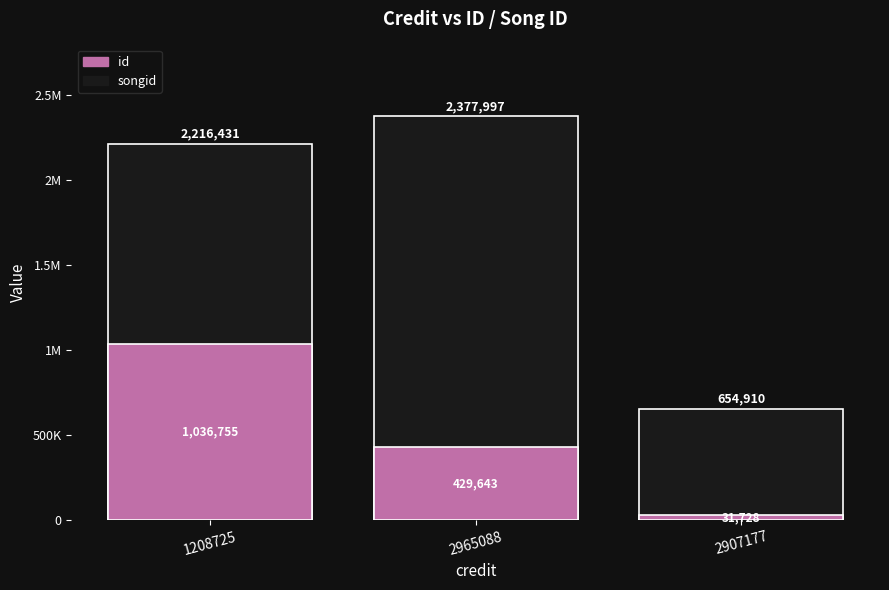

What position from the left is 2907177?

3